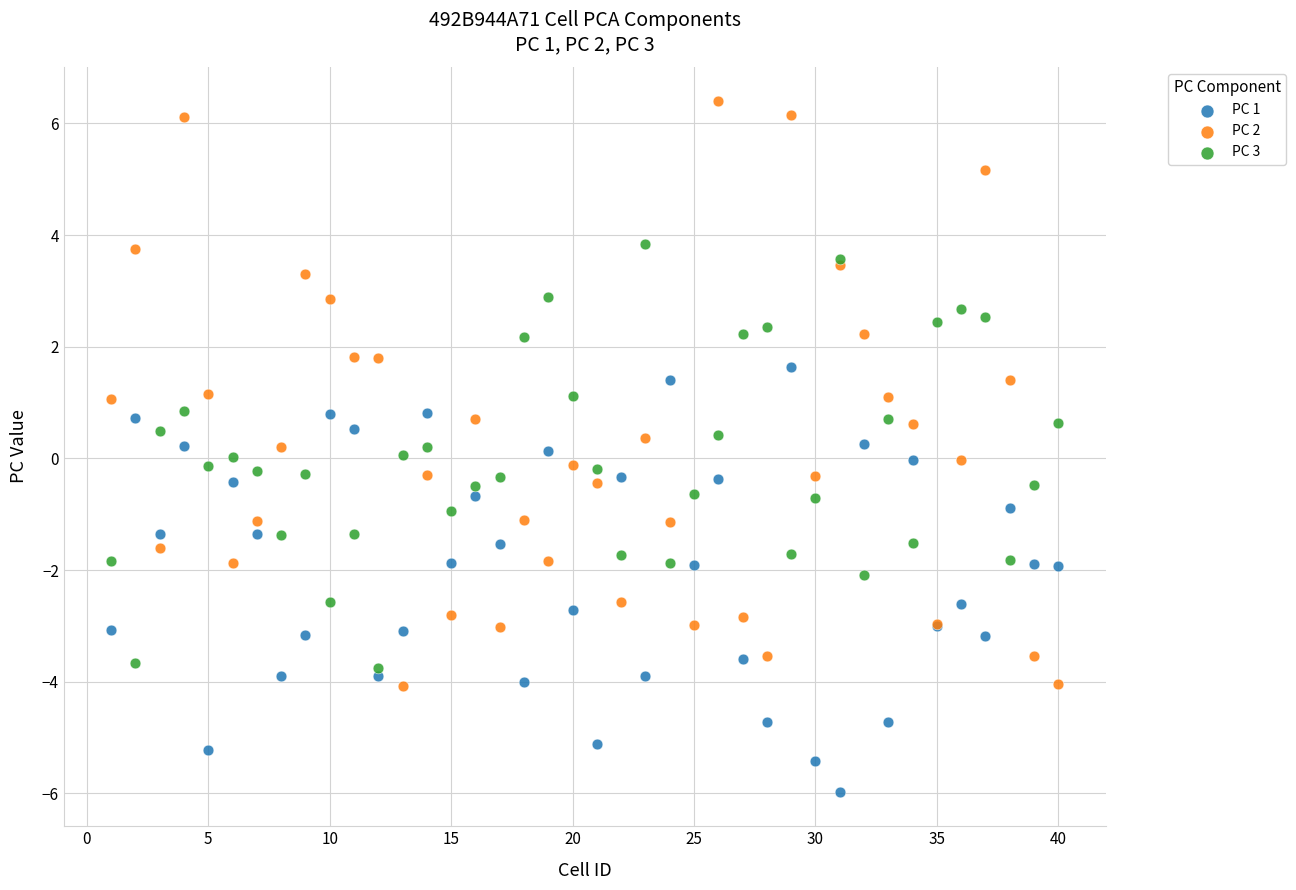

Which series contains the lowest Y value?

PC 1